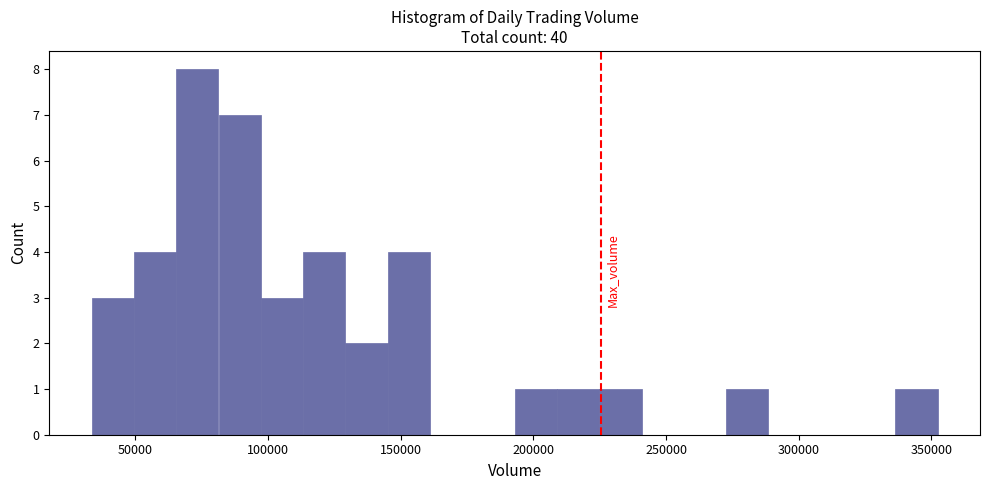

Read against the x-axis, roughly where is the centre of the tallest bar?

75000